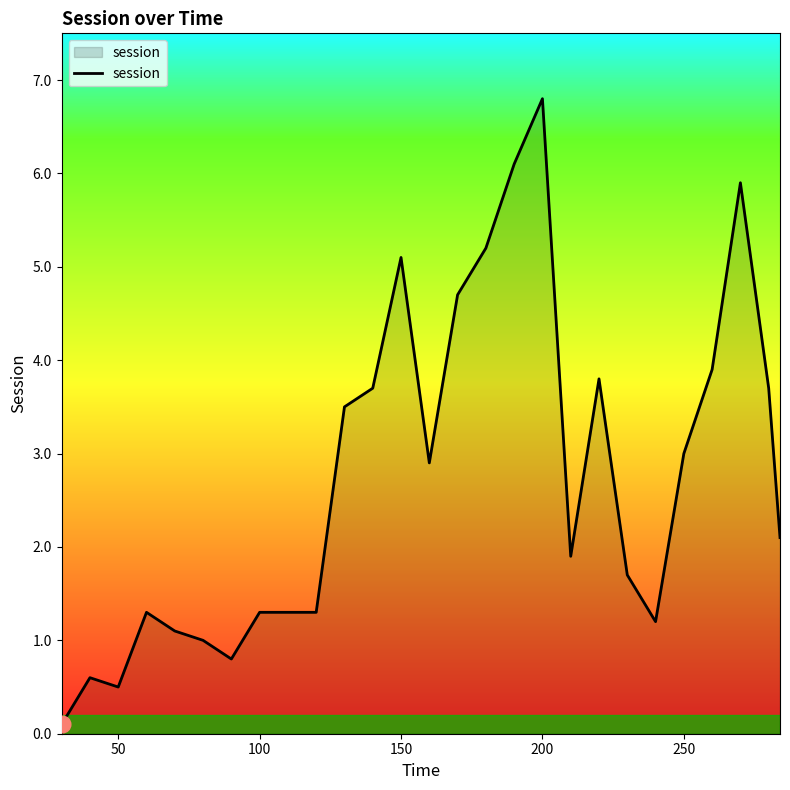

What is the greatest value displayed?

6.8